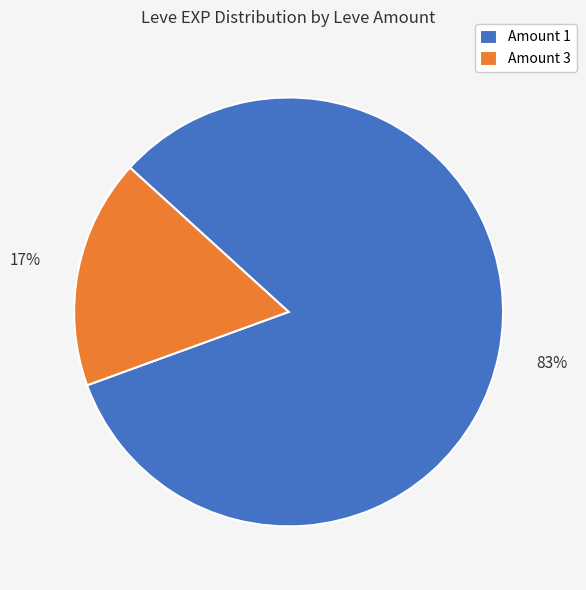

To the nearest percent, what percentage of the pie is Amount 3?

17%